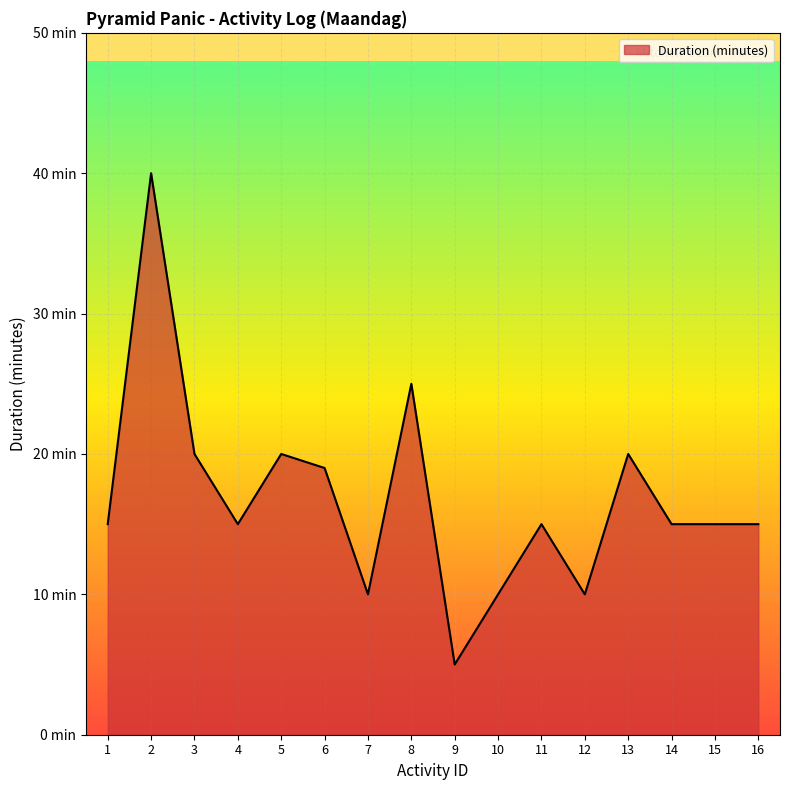

Reading left to right, what are all the values shown in this chart?

15	40	20	15	20	19	10	25	5	10	15	10	20	15	15	15